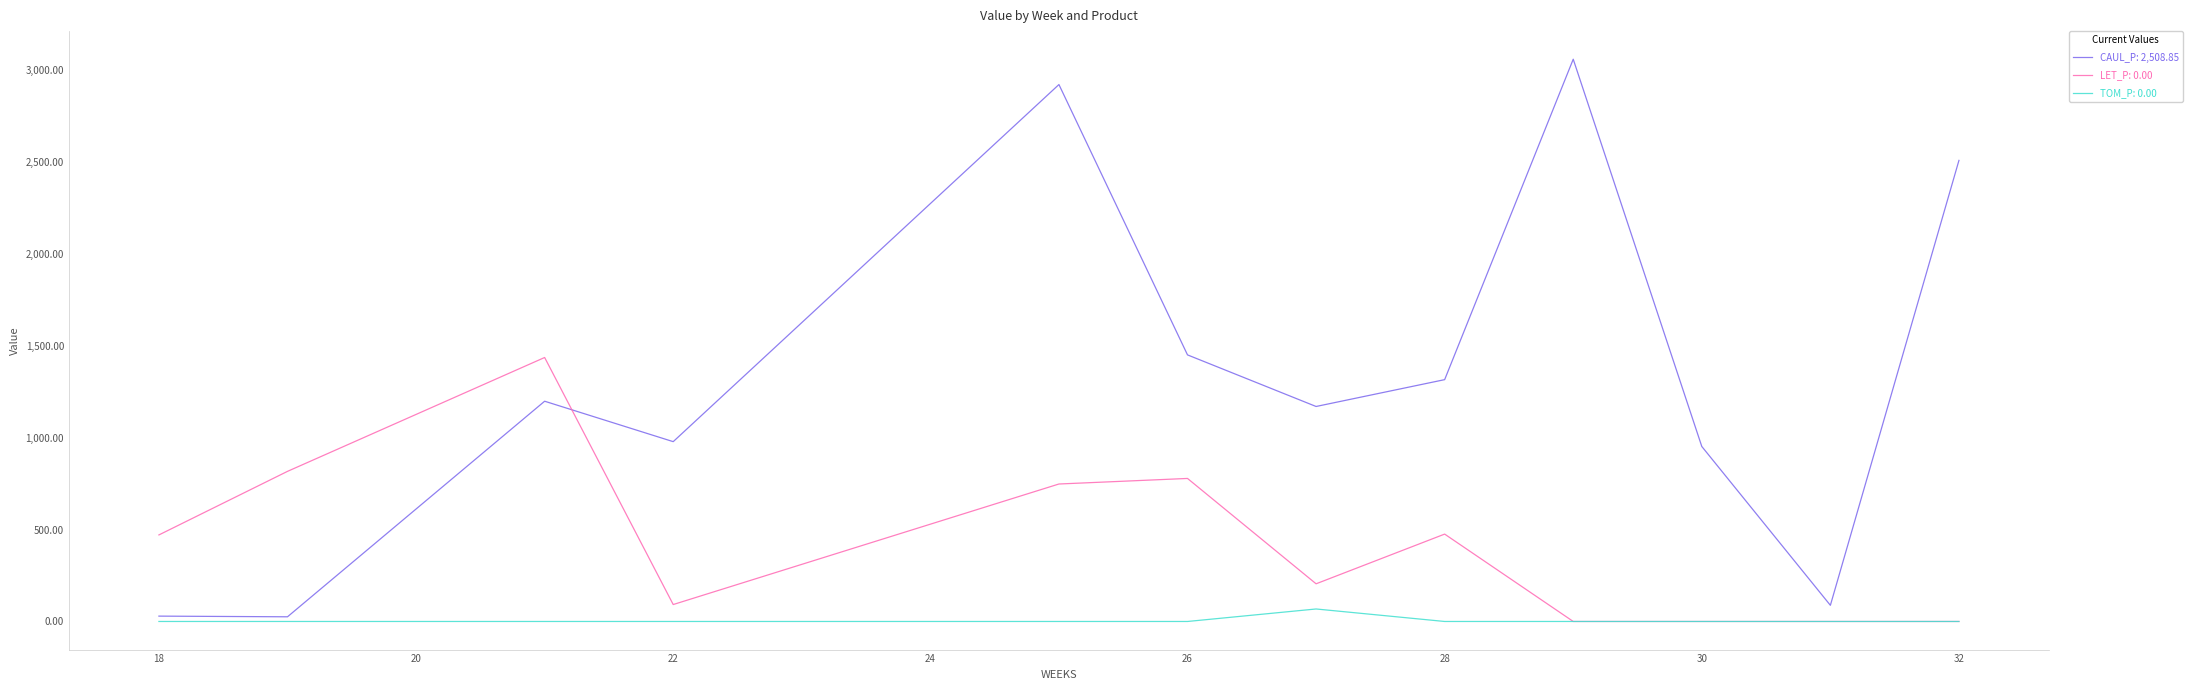

What is the greatest value displayed?

3059.4